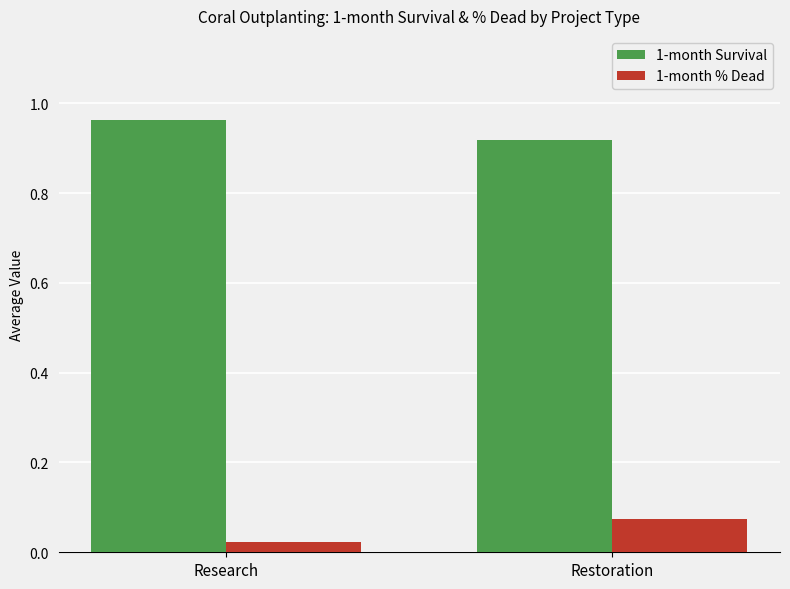

What position from the left is Restoration?

2